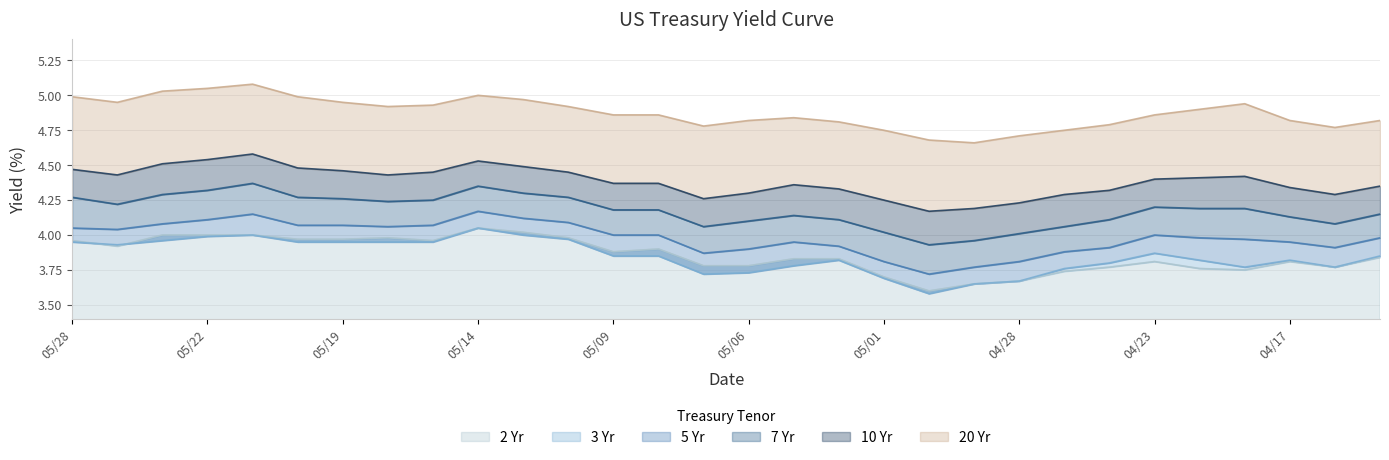

What is the greatest value displayed?

5.1